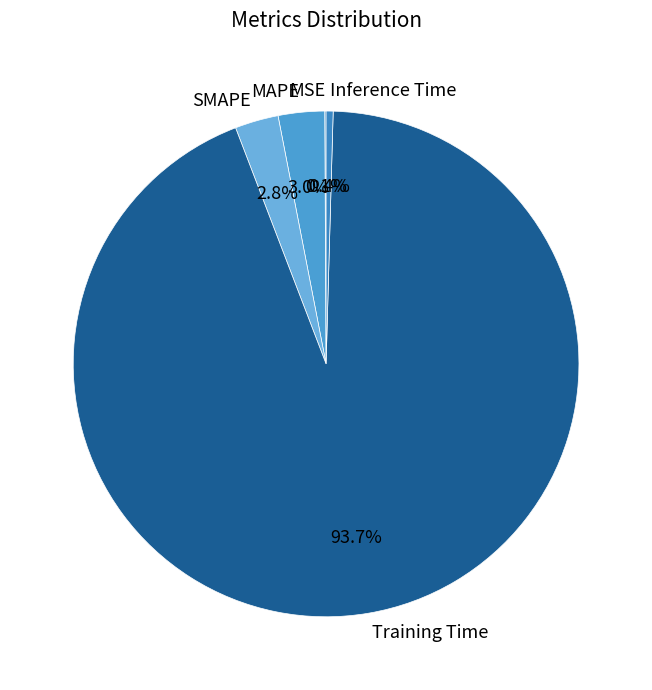

To the nearest percent, what is the average slice percentage?

20%